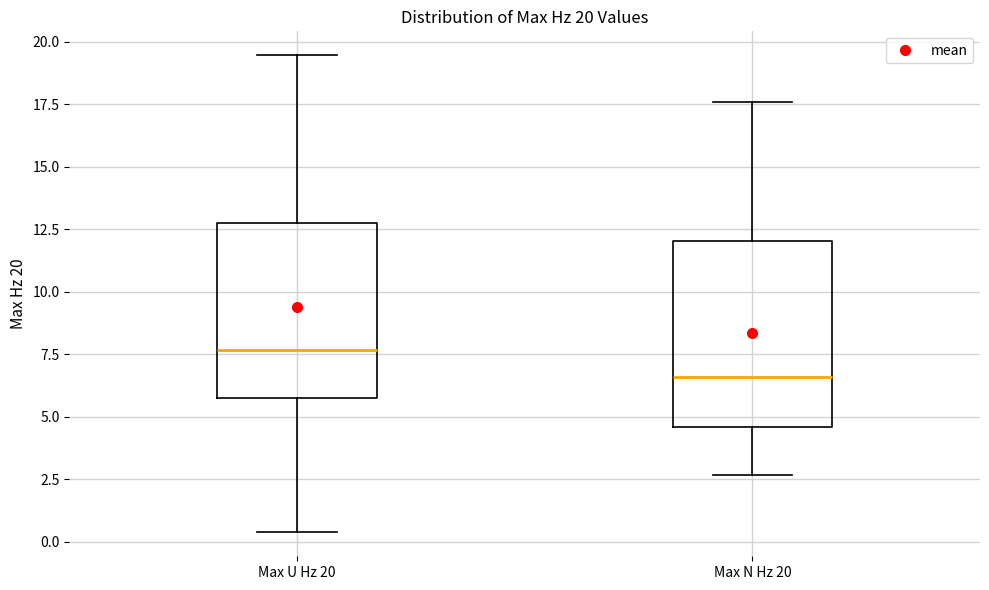

Which box's median line is the highest?

Max U Hz 20